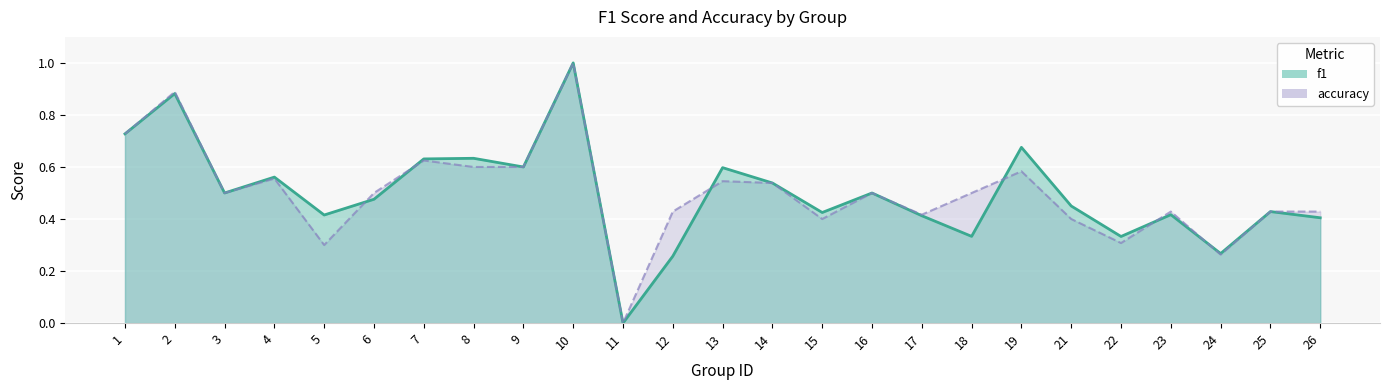

At which label is accuracy closest to 0?

11